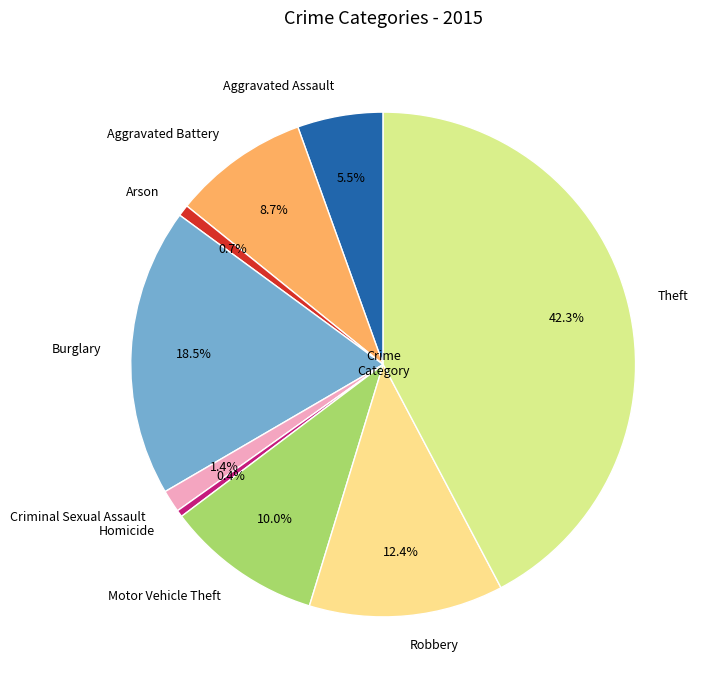

What is the ratio of the value at Aggravated Battery to the value at Arson?

11.8